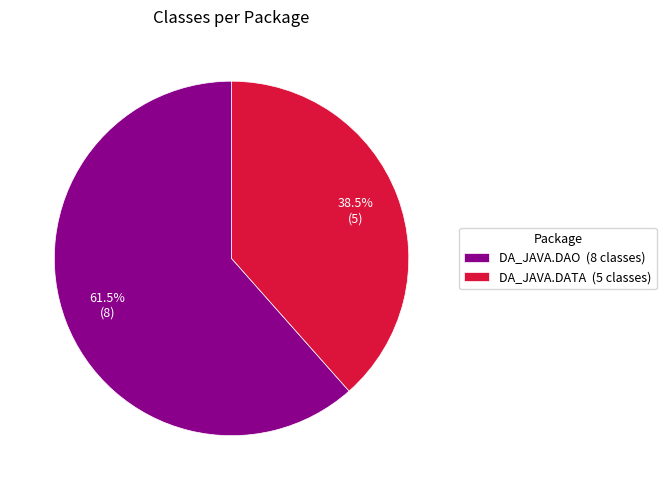

Is there a majority slice in this chart?

Yes